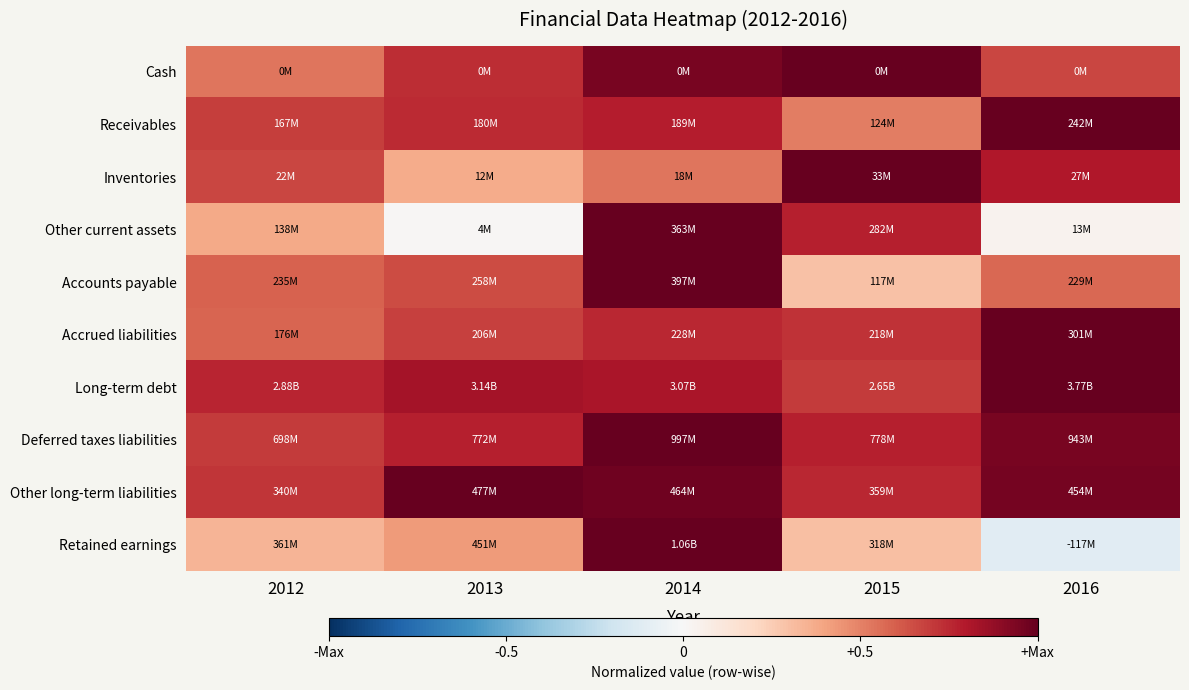

What is the total value across all series at 2015?

6.8